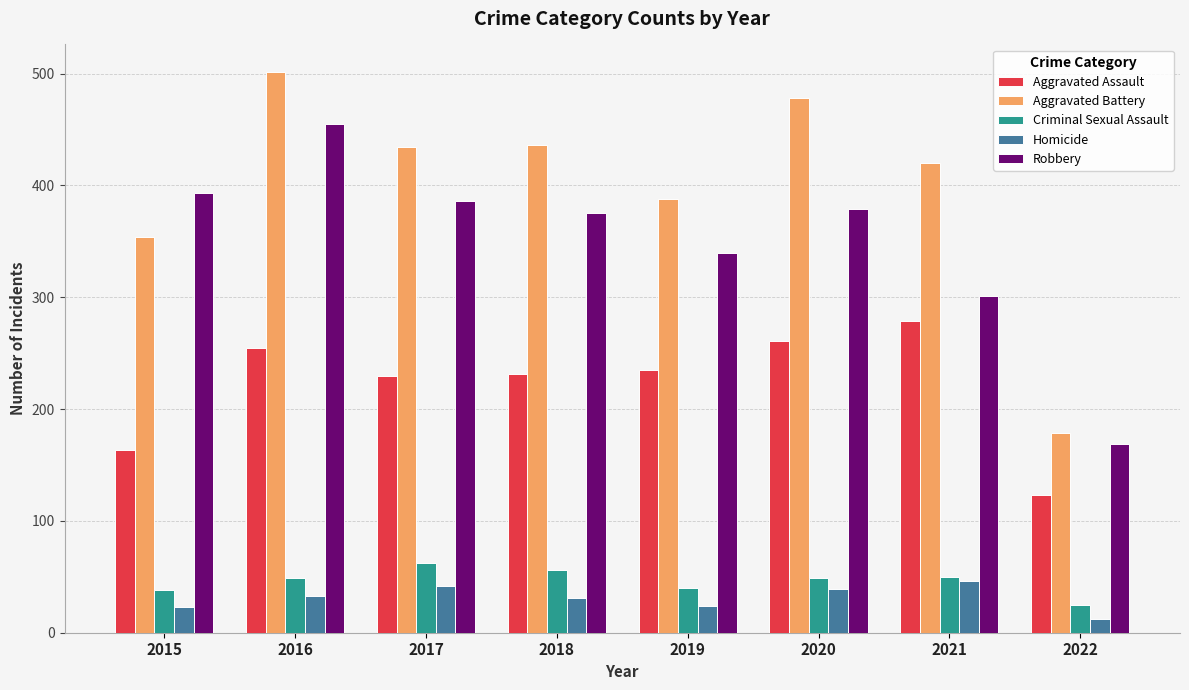

Is it true that Aggravated Assault equals 163 at 2015?

True